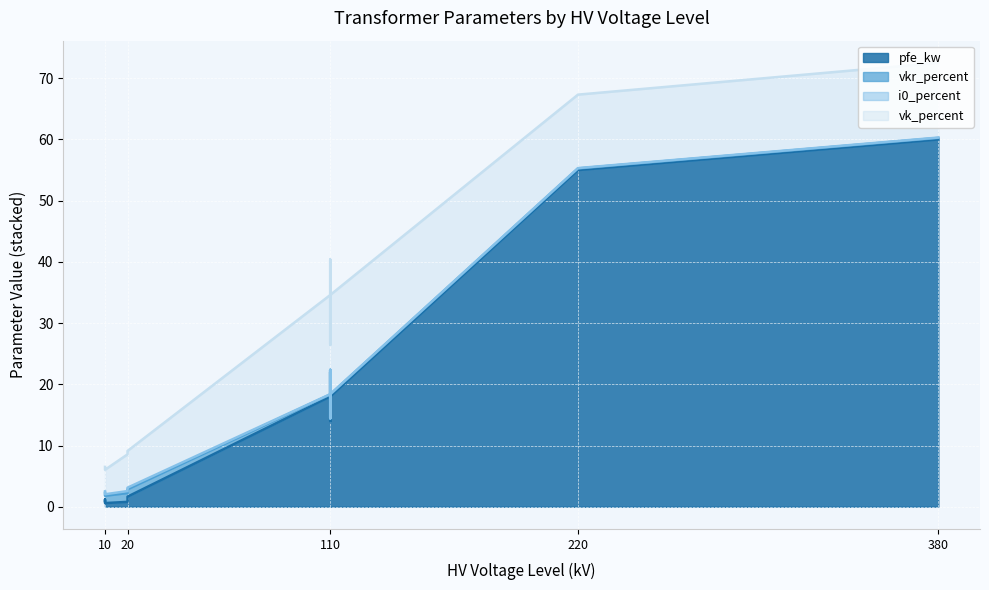

Between 0.63 MVA 10/0.4 kV and 25 MVA 110/20 kV, which is larger?

25 MVA 110/20 kV